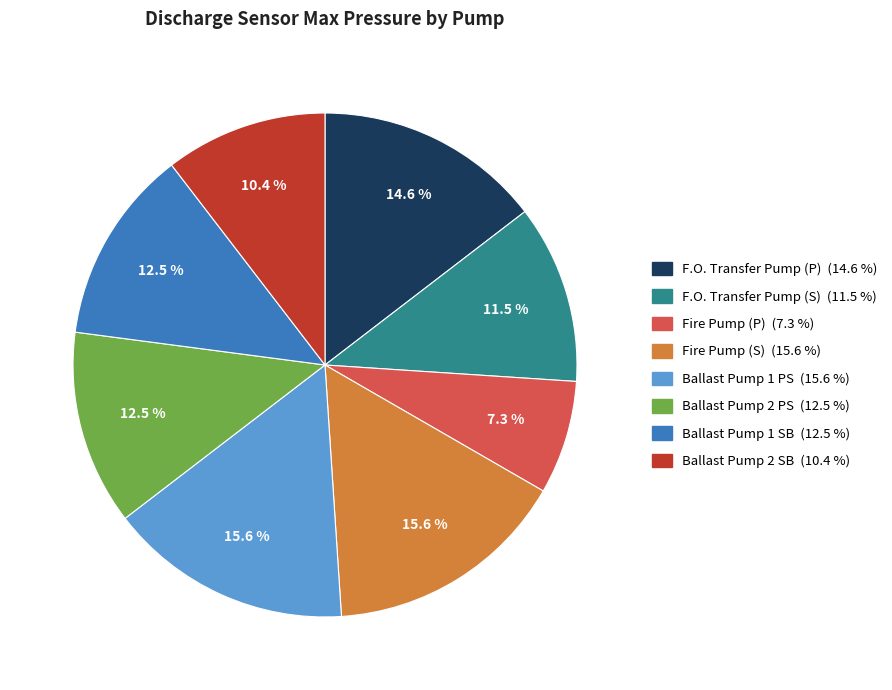

True or false: Ballast Pump 1 PS accounts for 1% of the total.

False